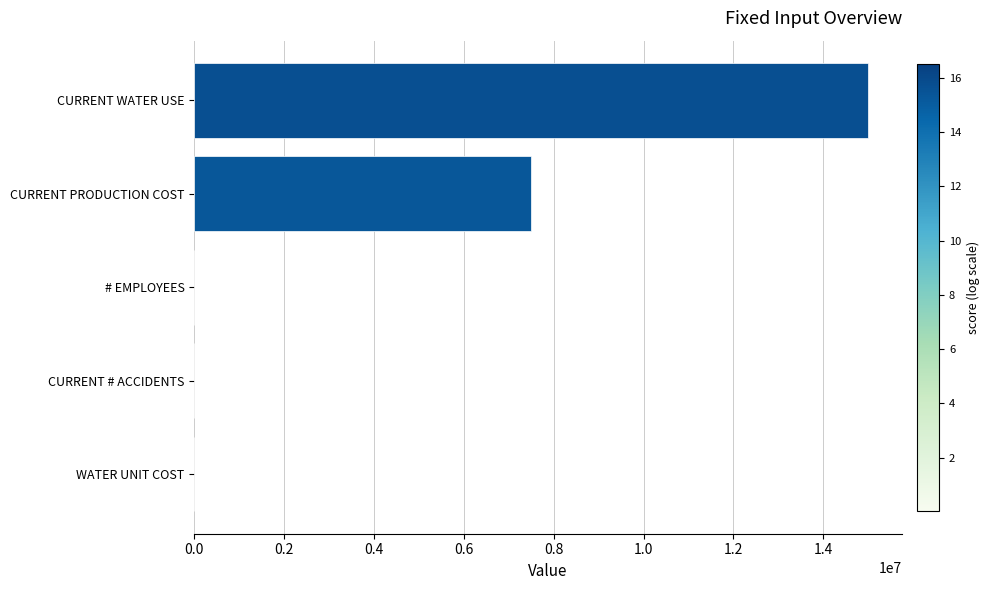

Which has a higher value, WATER UNIT COST or CURRENT PRODUCTION COST?

CURRENT PRODUCTION COST